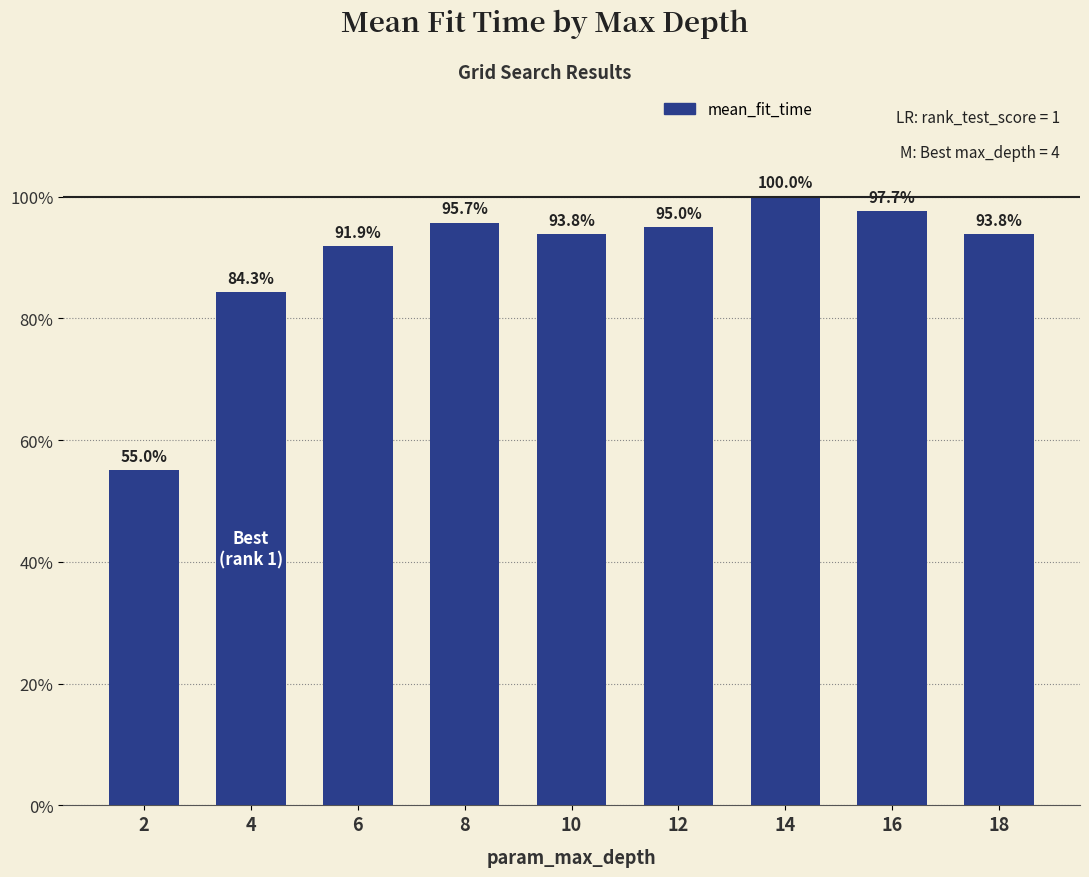

Does the chart contain any negative values?

No